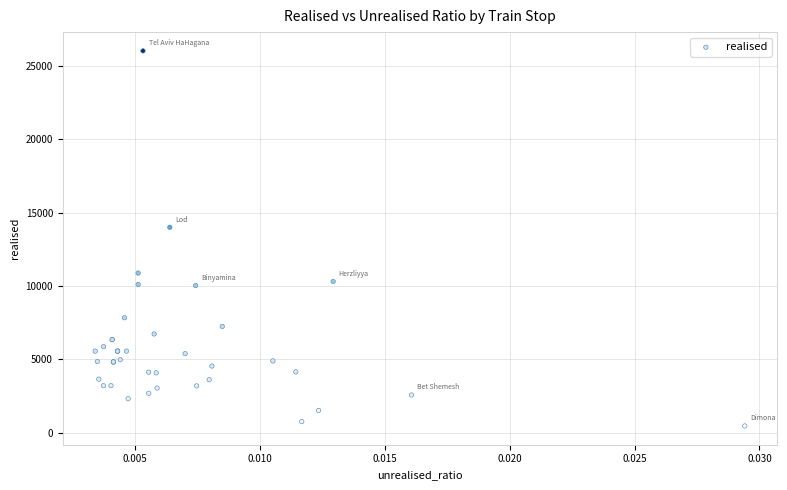

What Y value in the scatter plot is closest to 13235?

13994